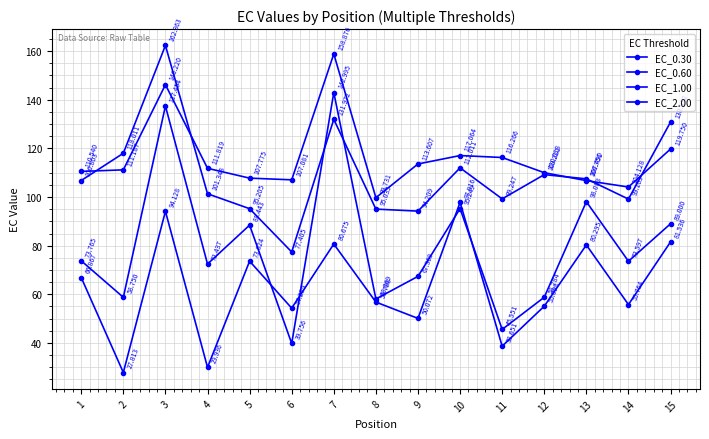

True or false: EC_1.00 and EC_0.30 cross at least once.

False